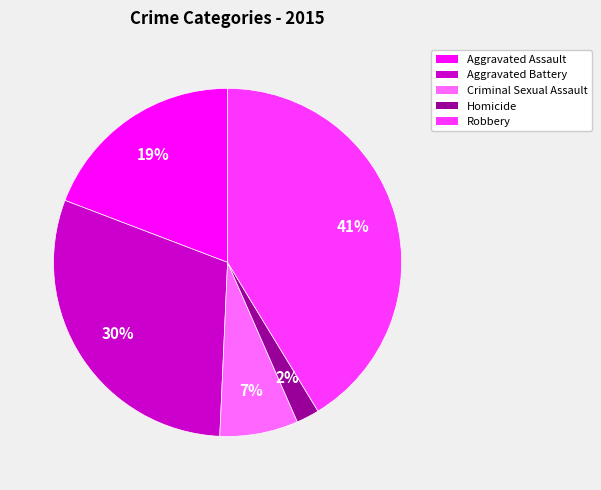

Is there a majority slice in this chart?

No